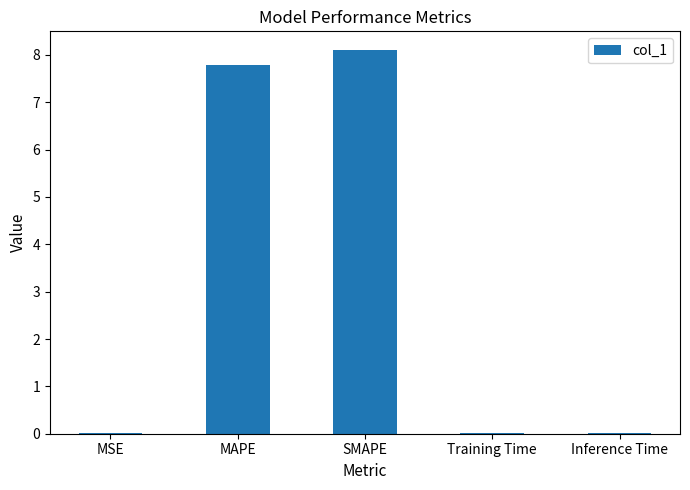

True or false: the data shows 0.0 at Training Time.

True